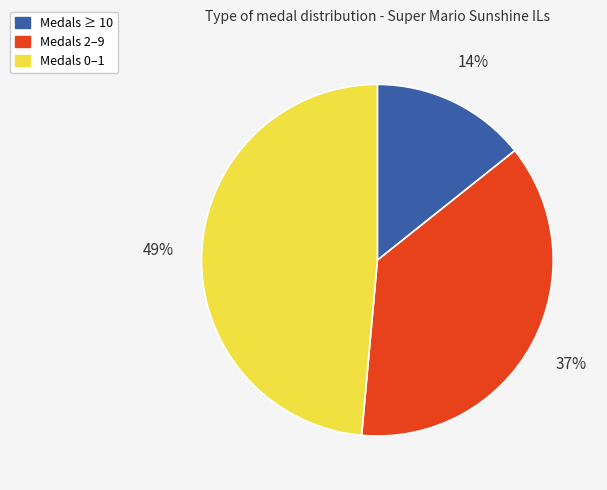

To the nearest percent, what is the average slice percentage?

33%